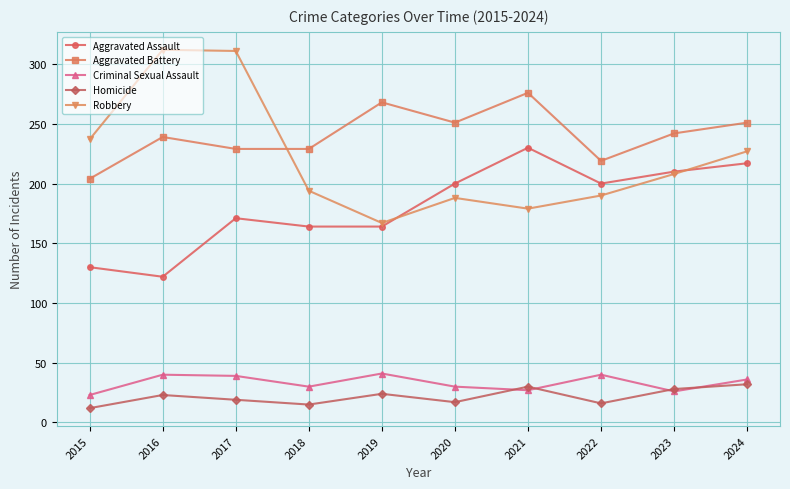

True or false: Aggravated Assault has a value of 351 at 2024.

False